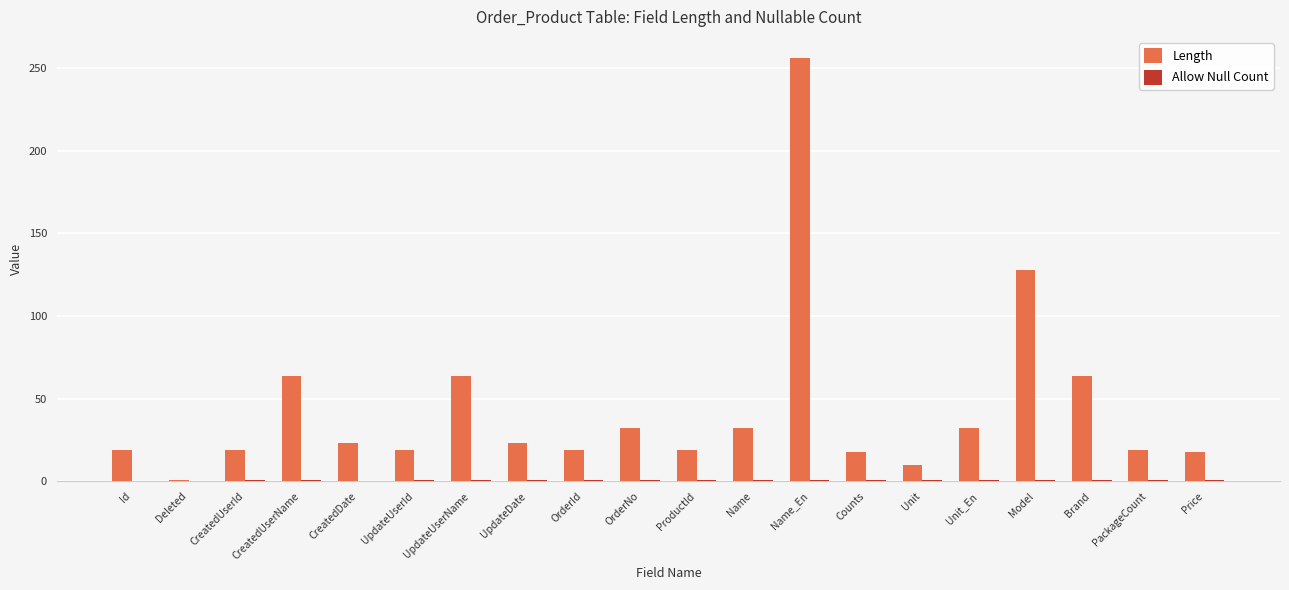

What is the highest value of the Length series?

256